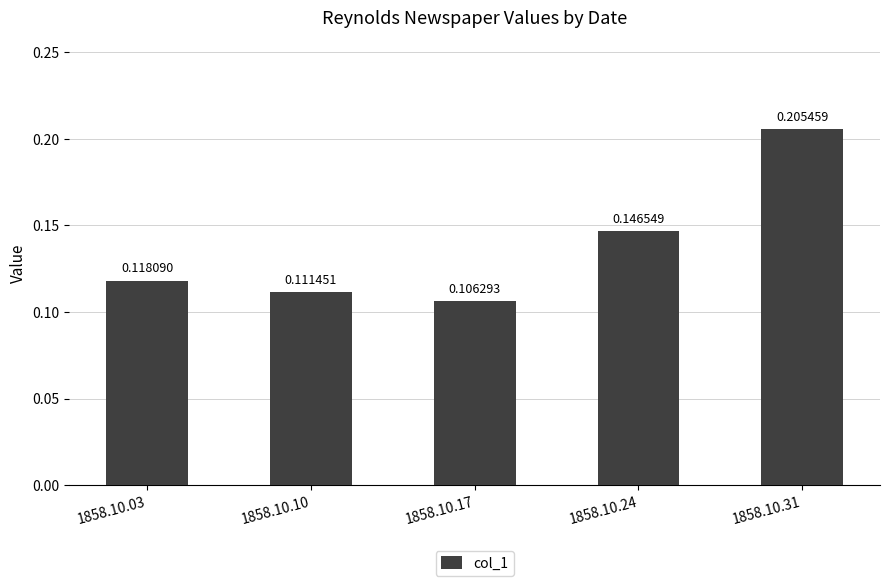

At which label is the value closest to 0?

1858.10.17